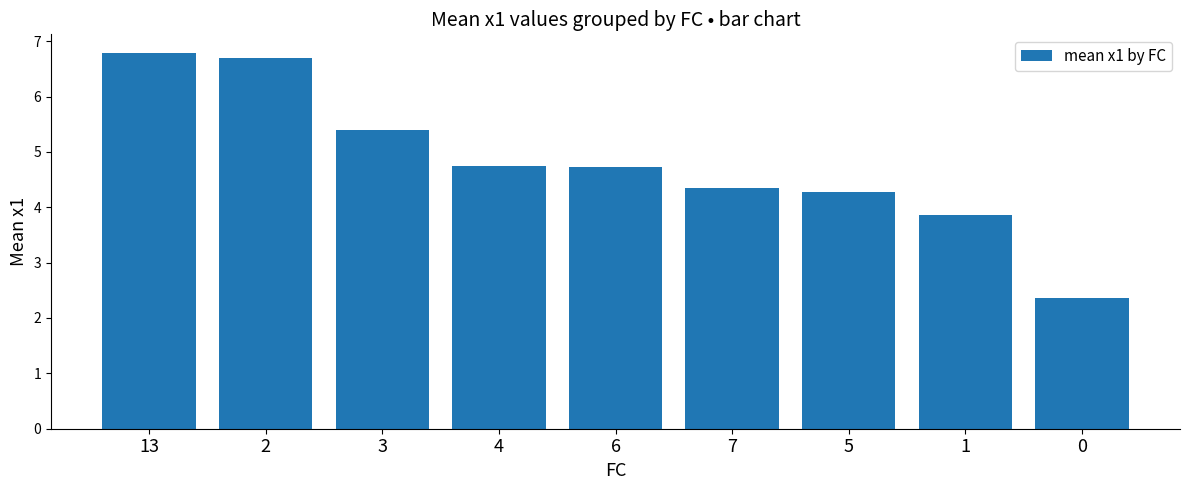

How many data points are above 4?

7